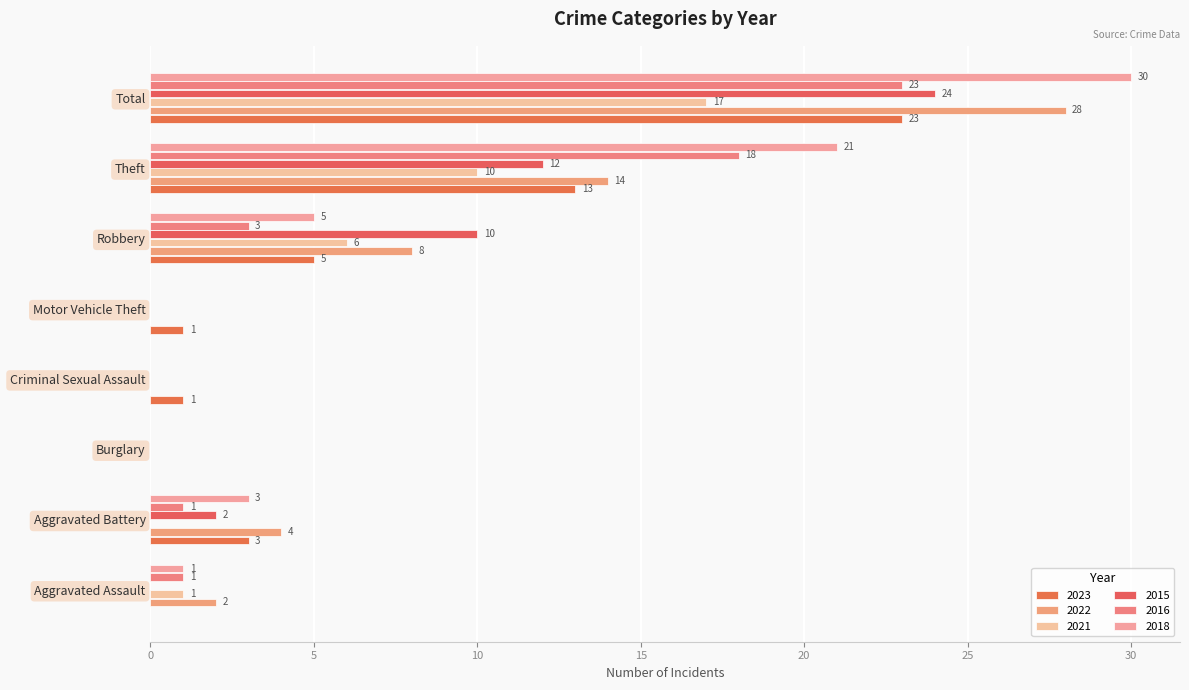

True or false: 2018 has a value of 3 at Aggravated Battery.

True